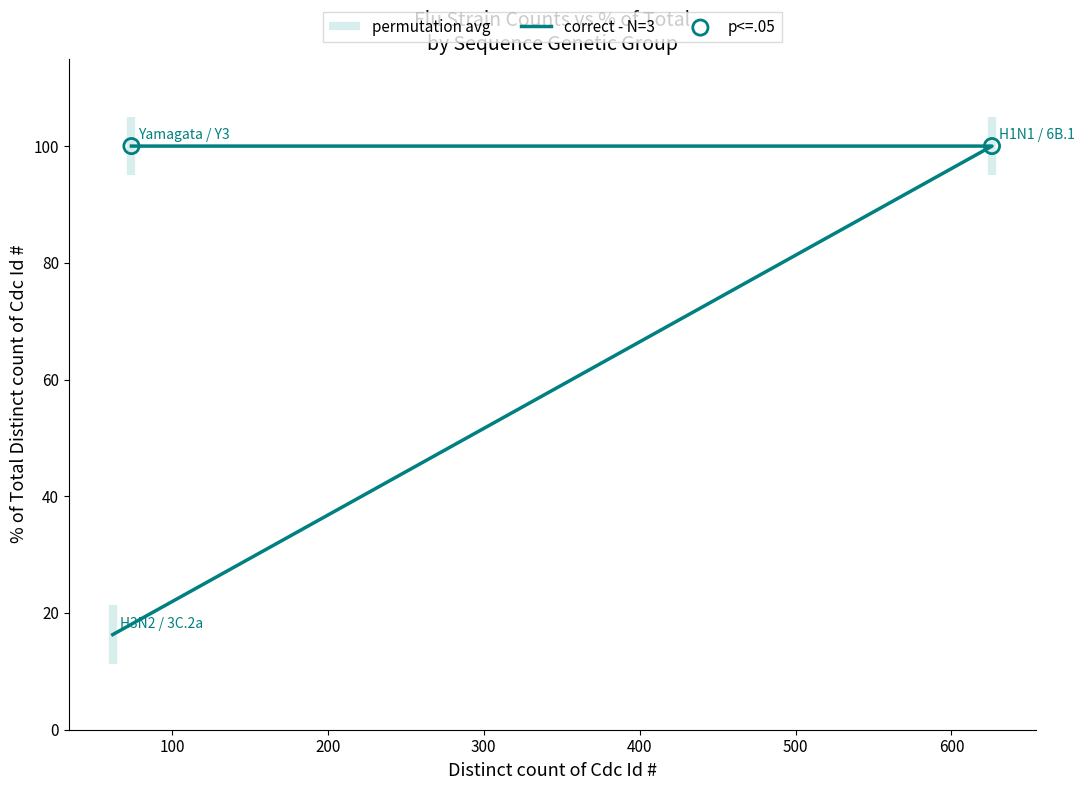

Approximately how many times larger is the value at H3N2 / 3C.2a compared to H1N1 / 6B.1?

0.2